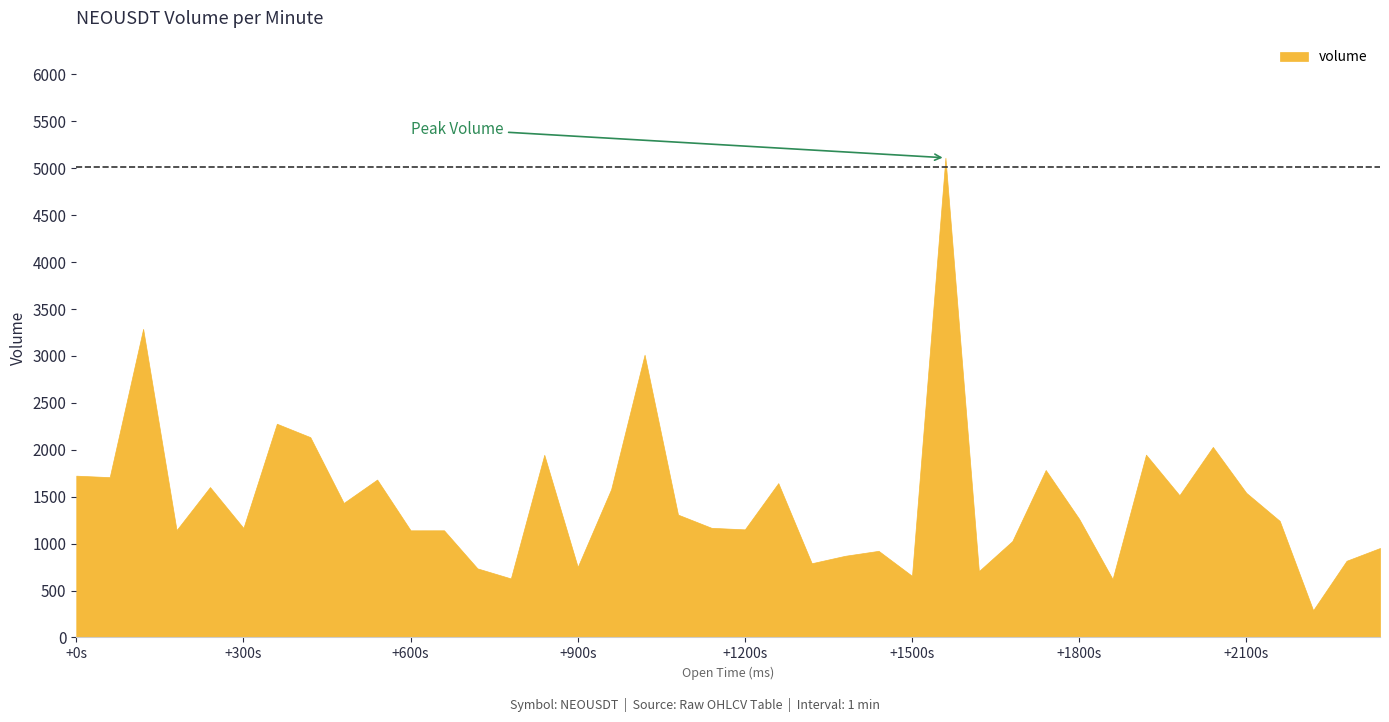

Which has a higher value, 1687655760000 or 1687656720000?

1687655760000